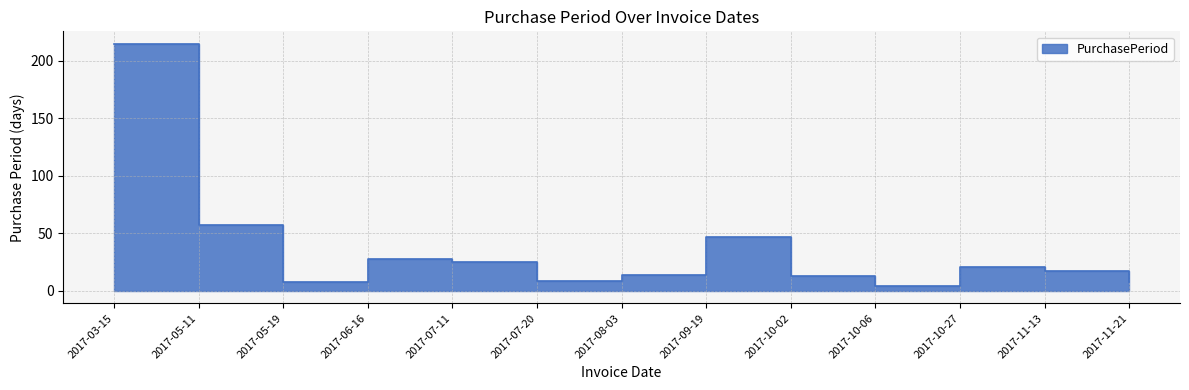

What is the smallest value displayed?

4